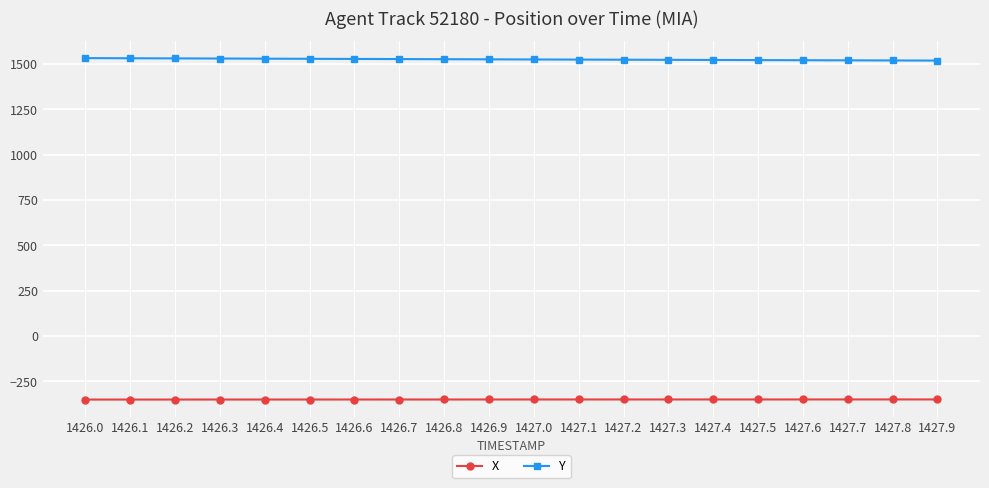

At how many categories does at least one series exceed 72?

20